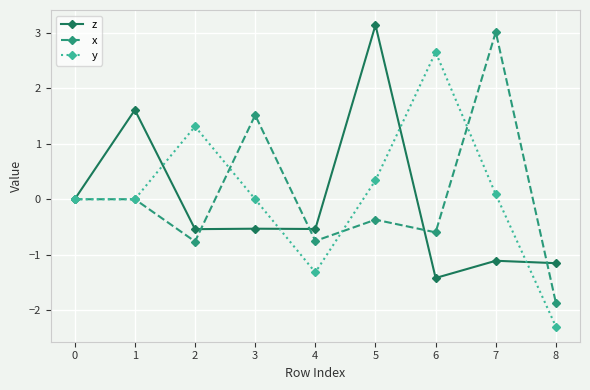

What is the difference between the second highest and minimum values in the z series?

3.0